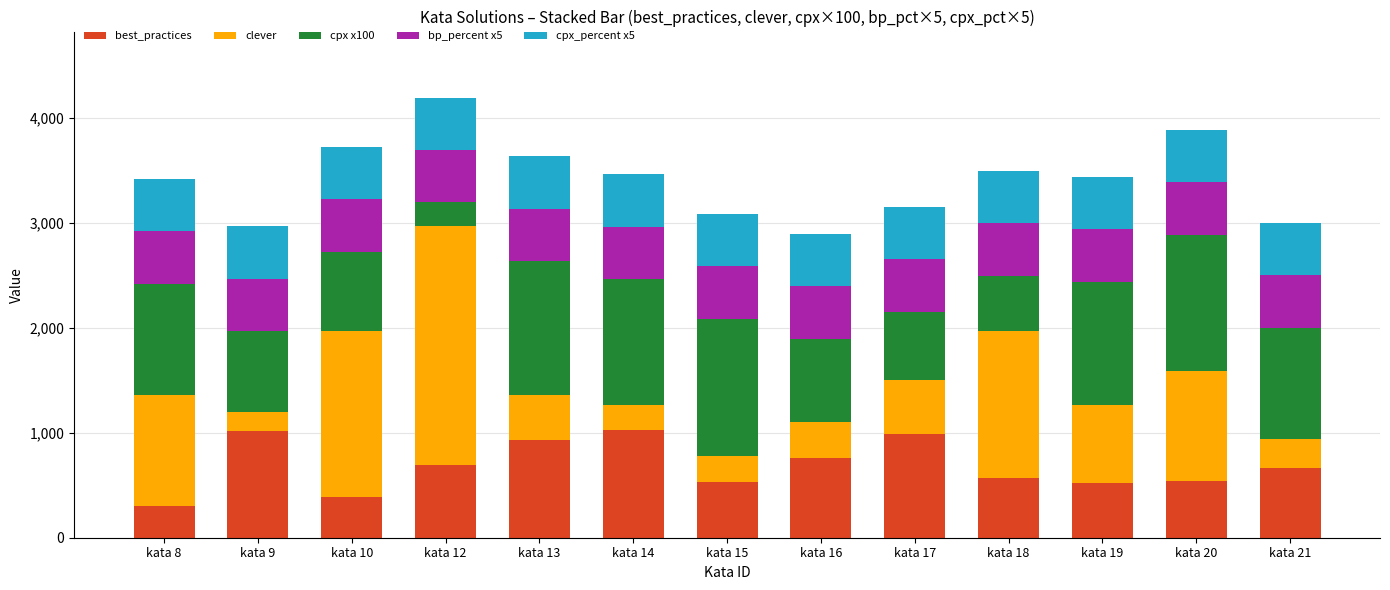

Are the bars horizontal?

No